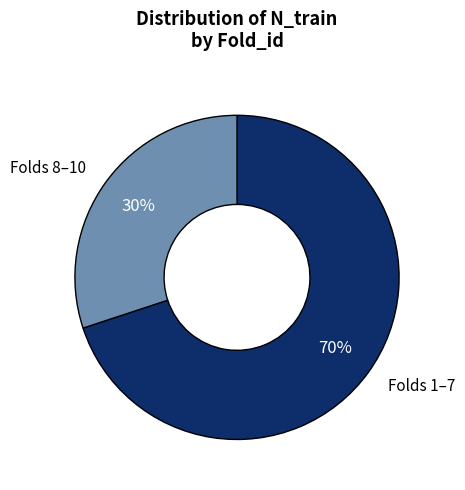

What is the smallest slice in the pie chart?

Folds 8–10